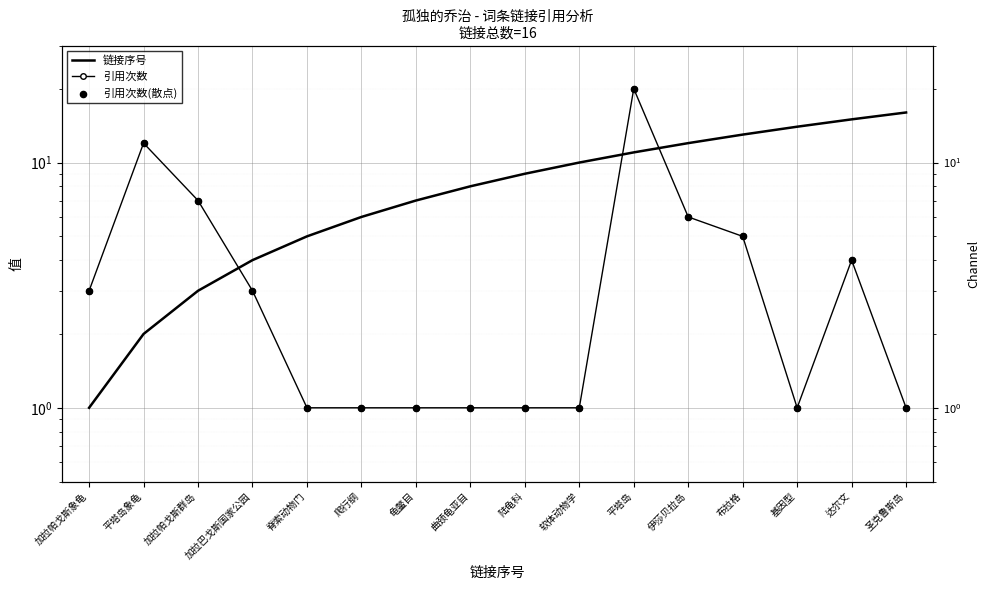

Which series contains the lowest Y value?

链接序号